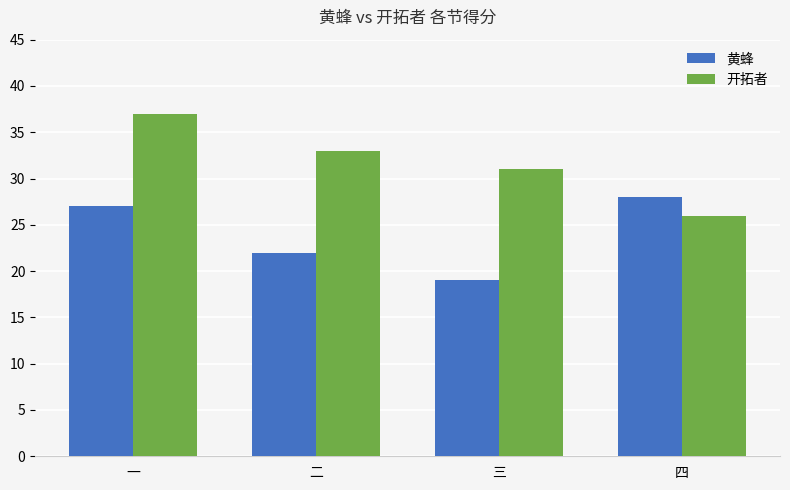

What is the average value of the 开拓者 series?

32